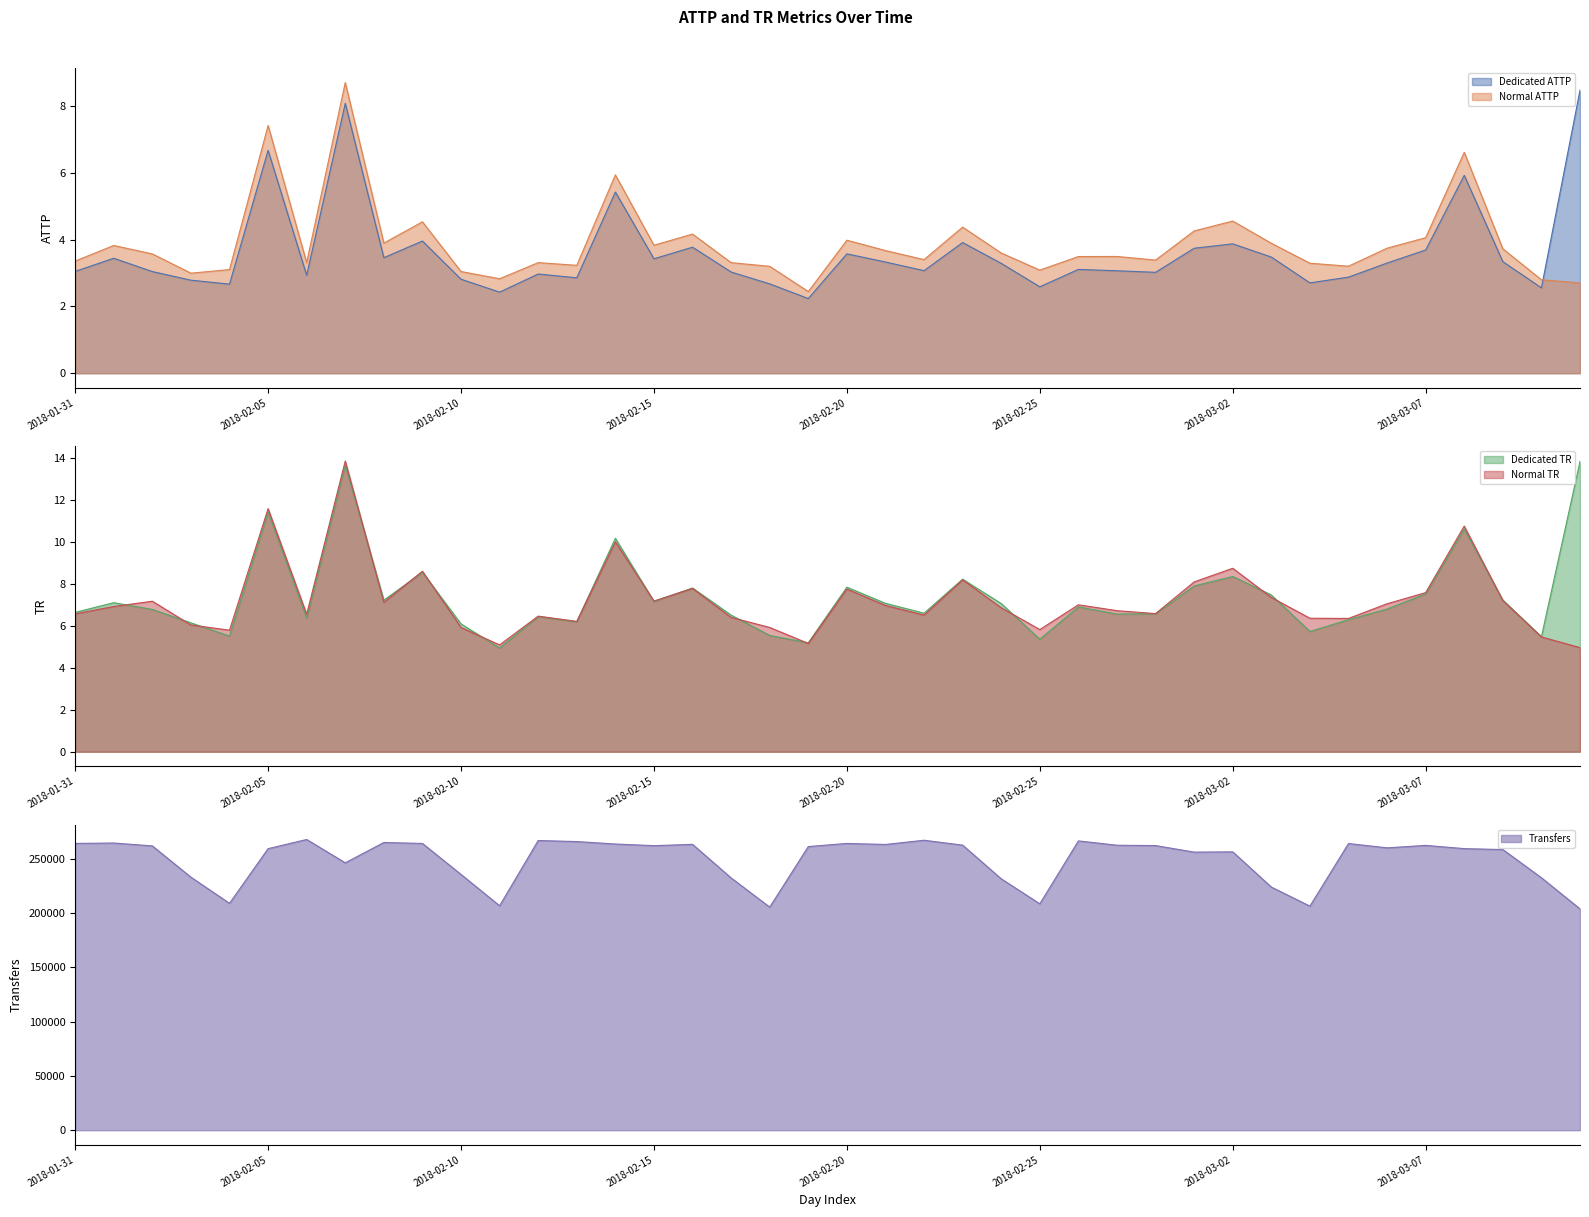

Reading left to right, transcribe all the data shown in this chart.

Dedicated ATTP: 2018-01-31=3.0	2018-02-01=3.4	2018-02-02=3.0	2018-02-03=2.8	2018-02-04=2.7	2018-02-05=6.7	2018-02-06=2.9	2018-02-07=8.1	2018-02-08=3.5	2018-02-09=4.0	2018-02-10=2.8	2018-02-11=2.4	2018-02-12=3.0	2018-02-13=2.9	2018-02-14=5.4	2018-02-15=3.4	2018-02-16=3.8	2018-02-17=3.0	2018-02-18=2.7	2018-02-19=2.2	2018-02-20=3.6	2018-02-21=3.3	2018-02-22=3.1	2018-02-23=3.9	2018-02-24=3.3	2018-02-25=2.6	2018-02-26=3.1	2018-02-27=3.1	2018-02-28=3.0	2018-03-01=3.7	2018-03-02=3.9	2018-03-03=3.5	2018-03-04=2.7	2018-03-05=2.9	2018-03-06=3.3	2018-03-07=3.7	2018-03-08=5.9	2018-03-09=3.3	2018-03-10=2.6	2018-03-11=8.5
Normal ATTP: 2018-01-31=3.4	2018-02-01=3.8	2018-02-02=3.6	2018-02-03=3.0	2018-02-04=3.1	2018-02-05=7.4	2018-02-06=3.3	2018-02-07=8.7	2018-02-08=3.9	2018-02-09=4.5	2018-02-10=3.0	2018-02-11=2.8	2018-02-12=3.3	2018-02-13=3.2	2018-02-14=5.9	2018-02-15=3.8	2018-02-16=4.2	2018-02-17=3.3	2018-02-18=3.2	2018-02-19=2.4	2018-02-20=4.0	2018-02-21=3.7	2018-02-22=3.4	2018-02-23=4.4	2018-02-24=3.6	2018-02-25=3.1	2018-02-26=3.5	2018-02-27=3.5	2018-02-28=3.4	2018-03-01=4.3	2018-03-02=4.6	2018-03-03=3.9	2018-03-04=3.3	2018-03-05=3.2	2018-03-06=3.7	2018-03-07=4.1	2018-03-08=6.6	2018-03-09=3.7	2018-03-10=2.8	2018-03-11=2.7
Dedicated TR: 2018-01-31=6.6	2018-02-01=7.1	2018-02-02=6.8	2018-02-03=6.1	2018-02-04=5.5	2018-02-05=11.4	2018-02-06=6.4	2018-02-07=13.7	2018-02-08=7.2	2018-02-09=8.6	2018-02-10=6.1	2018-02-11=4.9	2018-02-12=6.4	2018-02-13=6.2	2018-02-14=10.2	2018-02-15=7.2	2018-02-16=7.8	2018-02-17=6.5	2018-02-18=5.5	2018-02-19=5.2	2018-02-20=7.8	2018-02-21=7.1	2018-02-22=6.6	2018-02-23=8.2	2018-02-24=7.1	2018-02-25=5.4	2018-02-26=6.9	2018-02-27=6.6	2018-02-28=6.6	2018-03-01=7.9	2018-03-02=8.3	2018-03-03=7.5	2018-03-04=5.7	2018-03-05=6.3	2018-03-06=6.8	2018-03-07=7.5	2018-03-08=10.6	2018-03-09=7.2	2018-03-10=5.5	2018-03-11=13.8
Normal TR: 2018-01-31=6.6	2018-02-01=6.9	2018-02-02=7.2	2018-02-03=6.0	2018-02-04=5.8	2018-02-05=11.6	2018-02-06=6.6	2018-02-07=13.9	2018-02-08=7.1	2018-02-09=8.6	2018-02-10=5.9	2018-02-11=5.1	2018-02-12=6.5	2018-02-13=6.2	2018-02-14=10.0	2018-02-15=7.2	2018-02-16=7.8	2018-02-17=6.4	2018-02-18=5.9	2018-02-19=5.2	2018-02-20=7.8	2018-02-21=7.0	2018-02-22=6.5	2018-02-23=8.2	2018-02-24=6.9	2018-02-25=5.8	2018-02-26=7.0	2018-02-27=6.7	2018-02-28=6.6	2018-03-01=8.1	2018-03-02=8.7	2018-03-03=7.3	2018-03-04=6.4	2018-03-05=6.3	2018-03-06=7.0	2018-03-07=7.6	2018-03-08=10.8	2018-03-09=7.2	2018-03-10=5.5	2018-03-11=5.0
Transfers: 2018-01-31=264084.0	2018-02-01=264448.0	2018-02-02=261800.0	2018-02-03=232988.0	2018-02-04=208931.0	2018-02-05=259278.0	2018-02-06=267701.0	2018-02-07=246230.0	2018-02-08=264946.0	2018-02-09=264062.0	2018-02-10=235540.0	2018-02-11=206693.0	2018-02-12=266764.0	2018-02-13=265793.0	2018-02-14=263541.0	2018-02-15=262028.0	2018-02-16=263234.0	2018-02-17=232305.0	2018-02-18=205429.0	2018-02-19=261195.0	2018-02-20=264071.0	2018-02-21=263134.0	2018-02-22=267019.0	2018-02-23=262505.0	2018-02-24=231503.0	2018-02-25=208499.0	2018-02-26=266415.0	2018-02-27=262418.0	2018-02-28=262099.0	2018-03-01=256085.0	2018-03-02=256326.0	2018-03-03=223906.0	2018-03-04=206359.0	2018-03-05=263993.0	2018-03-06=260014.0	2018-03-07=262286.0	2018-03-08=259303.0	2018-03-09=258426.0	2018-03-10=232469.0	2018-03-11=203795.0